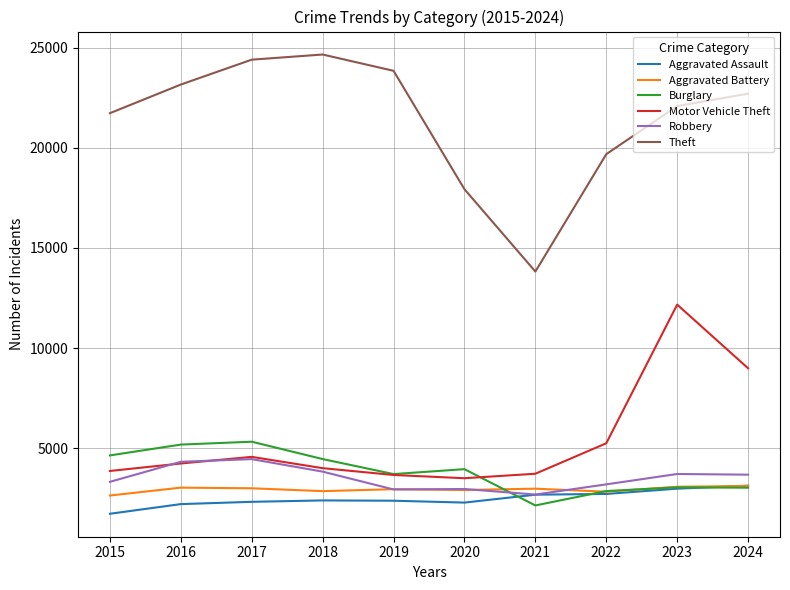

True or false: Aggravated Battery and Theft intersect in this chart.

False